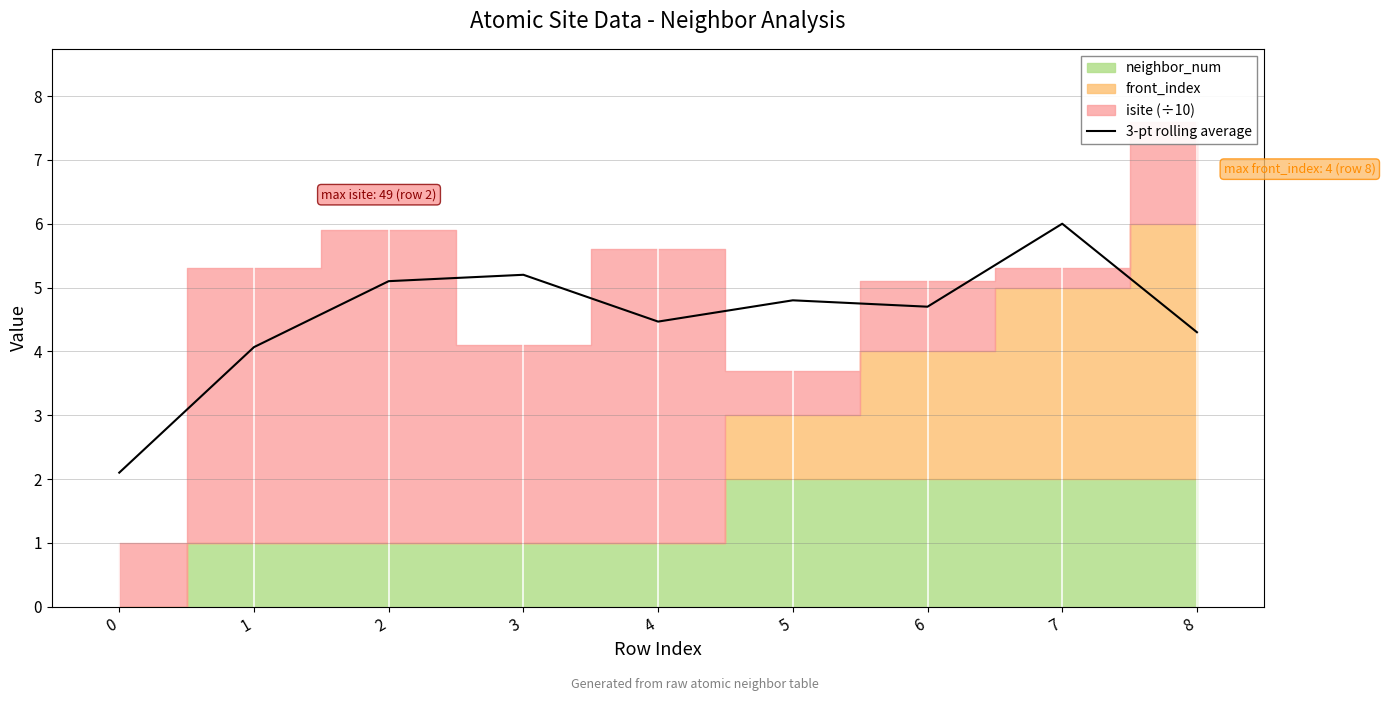

What is the highest value of the 3-pt rolling average series?

6.0